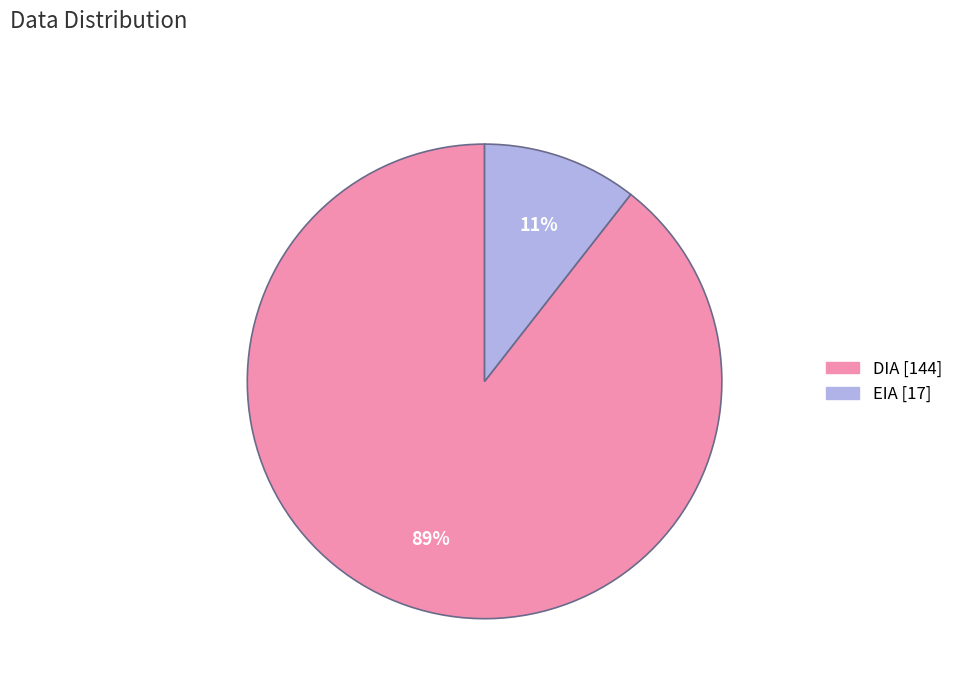

To the nearest percent, what portion does EIA represent?

11%